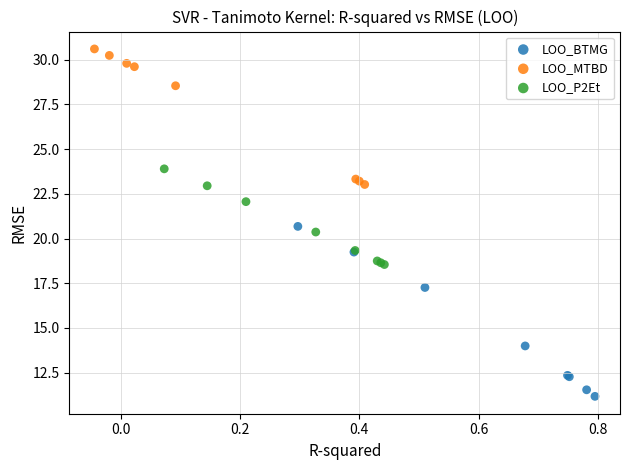

What are all the series names shown in the legend?

LOO_BTMG, LOO_MTBD, LOO_P2Et